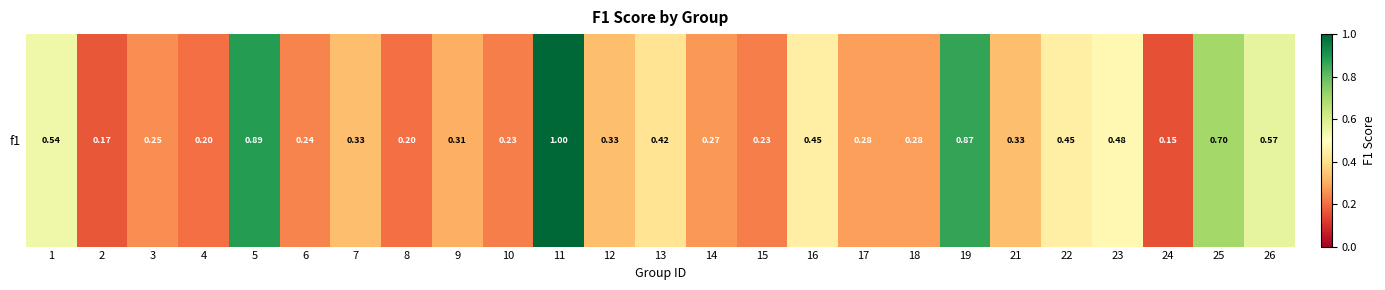

Which label corresponds to the largest value in the chart?

11